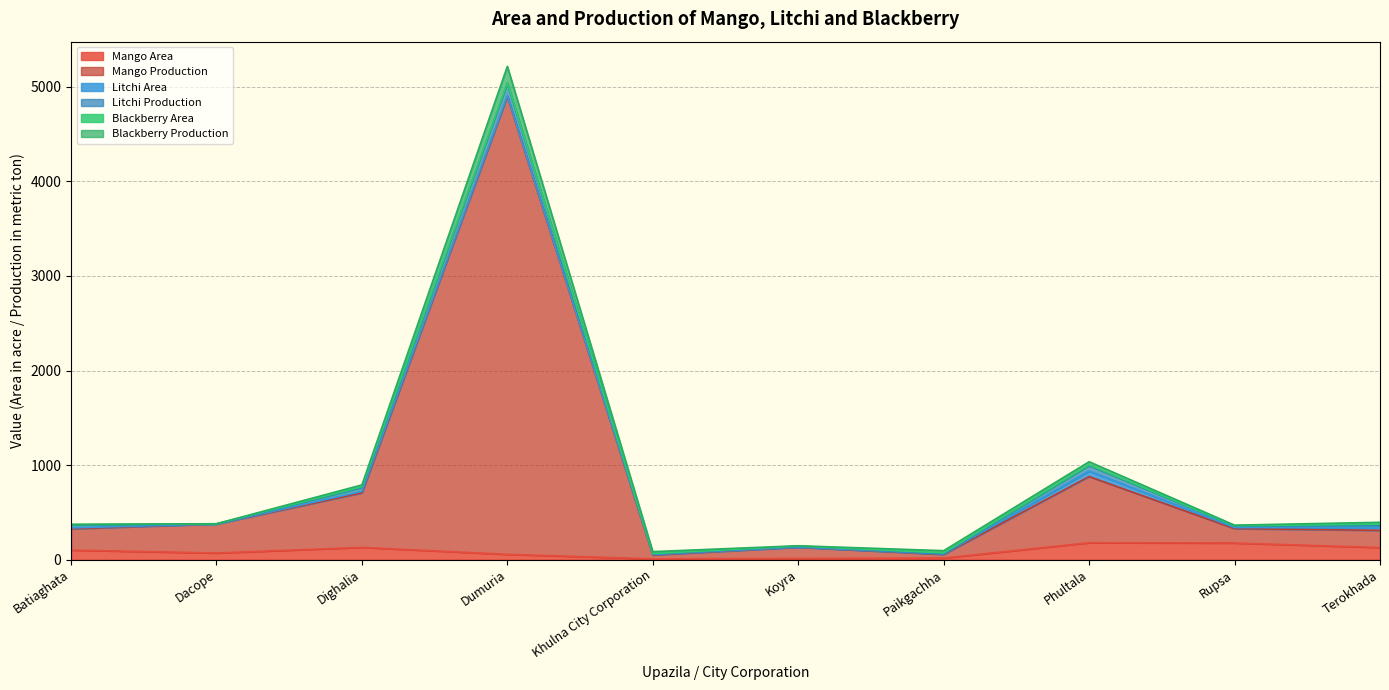

What is the difference between the Mango Area values at Batiaghata and Khulna City Corporation?

92